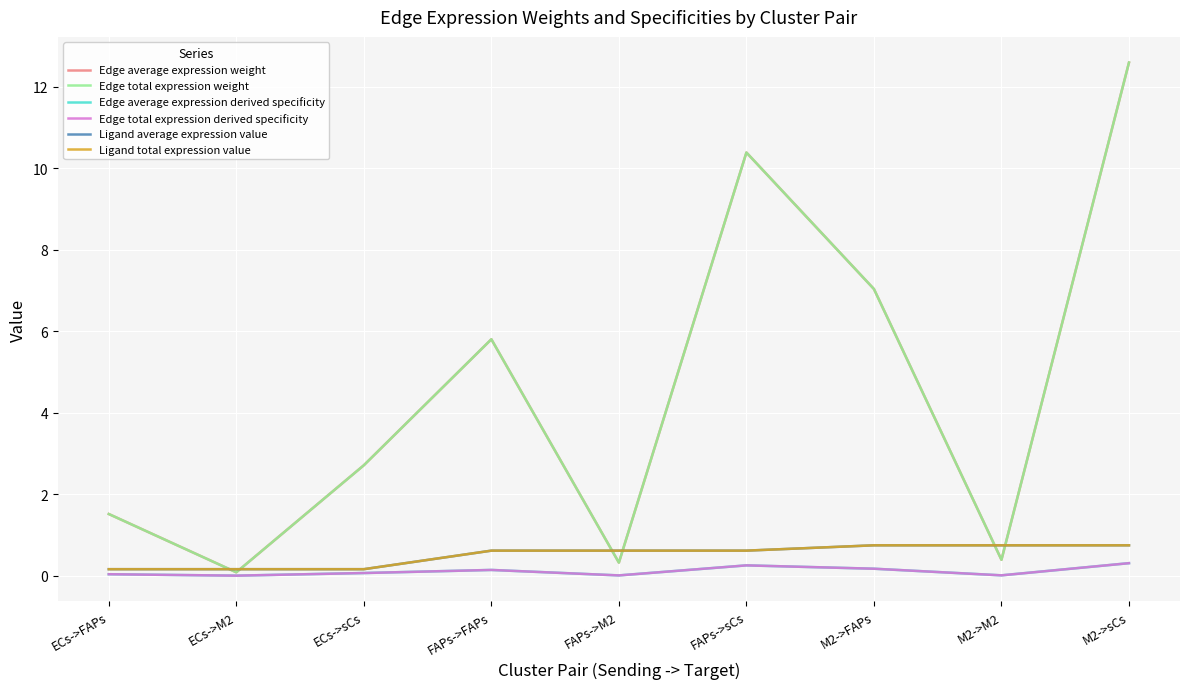

At which label does Edge total expression derived specificity reach its minimum?

ECs->M2